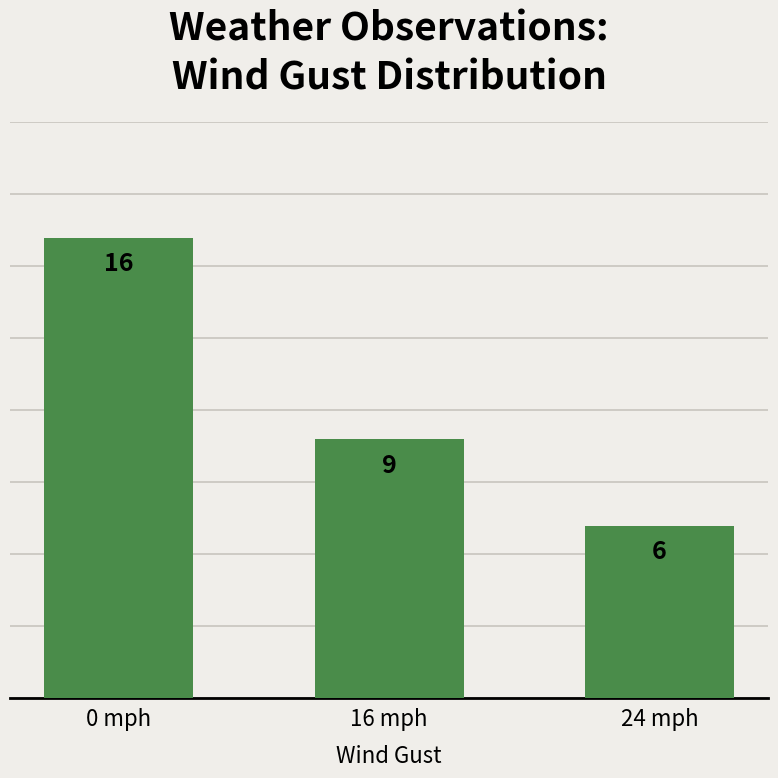

Does the chart contain stacked bars?

No